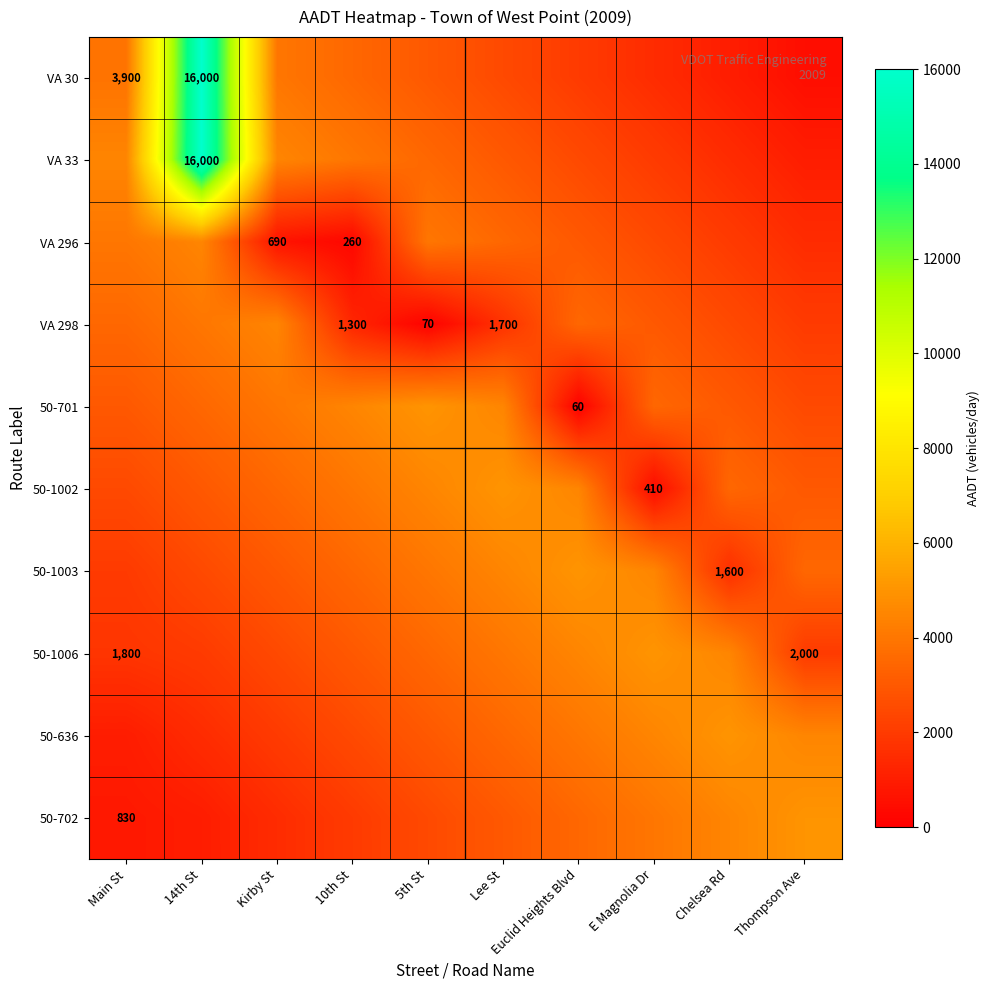

What is the difference between the highest and lowest values at Euclid Heights Blvd?

4940.0